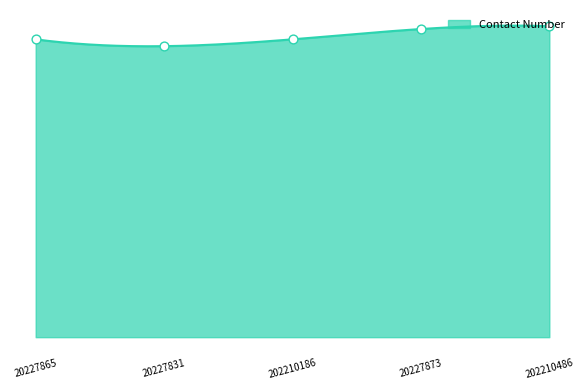

What is the change in value from 20227831 to 202210186?

+219101000